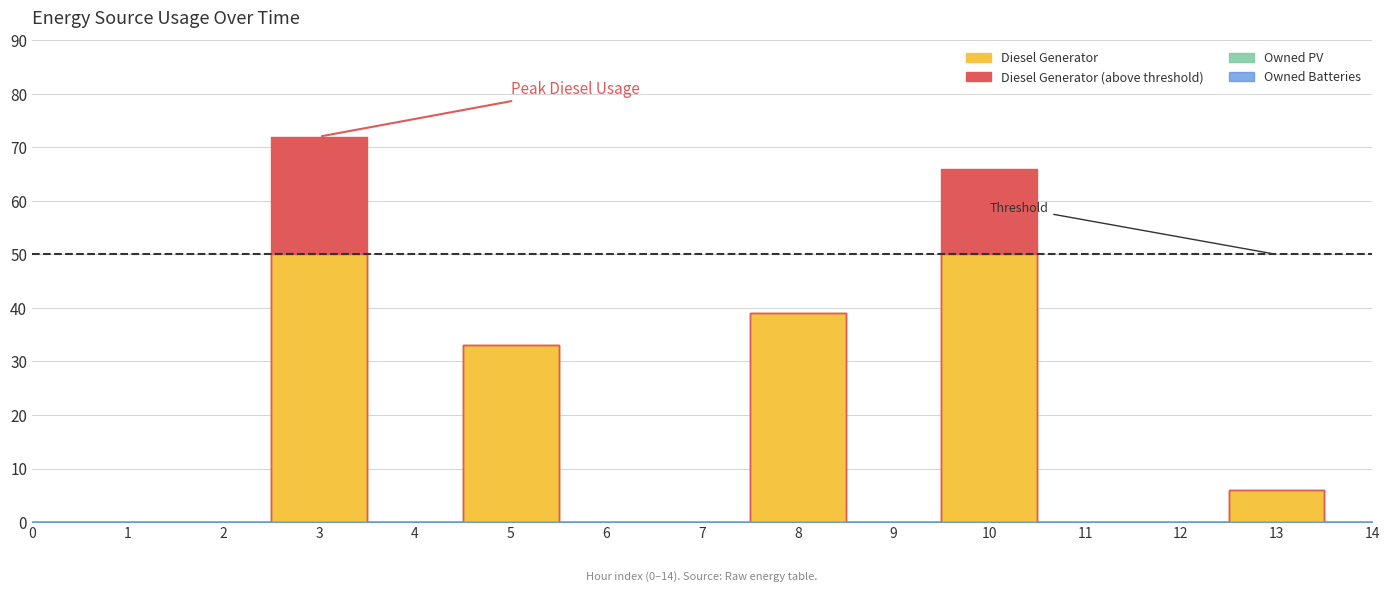

True or false: Owned PV has more than 2 points higher than both neighbors.

False